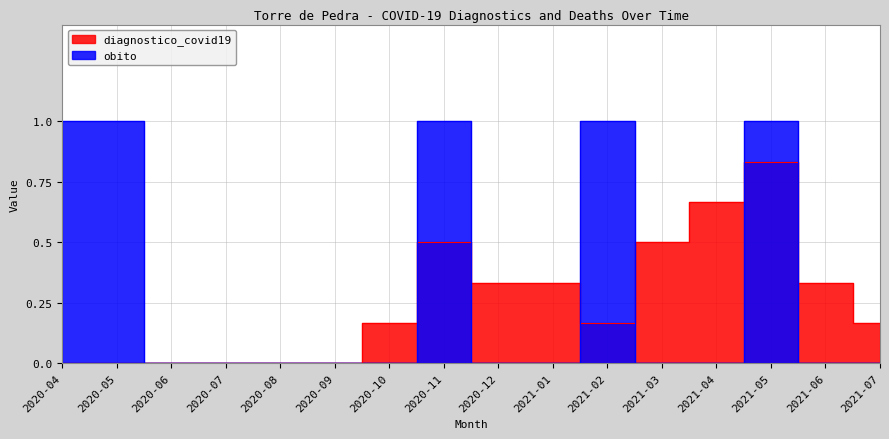

Which series has the widest spread of values?

obito